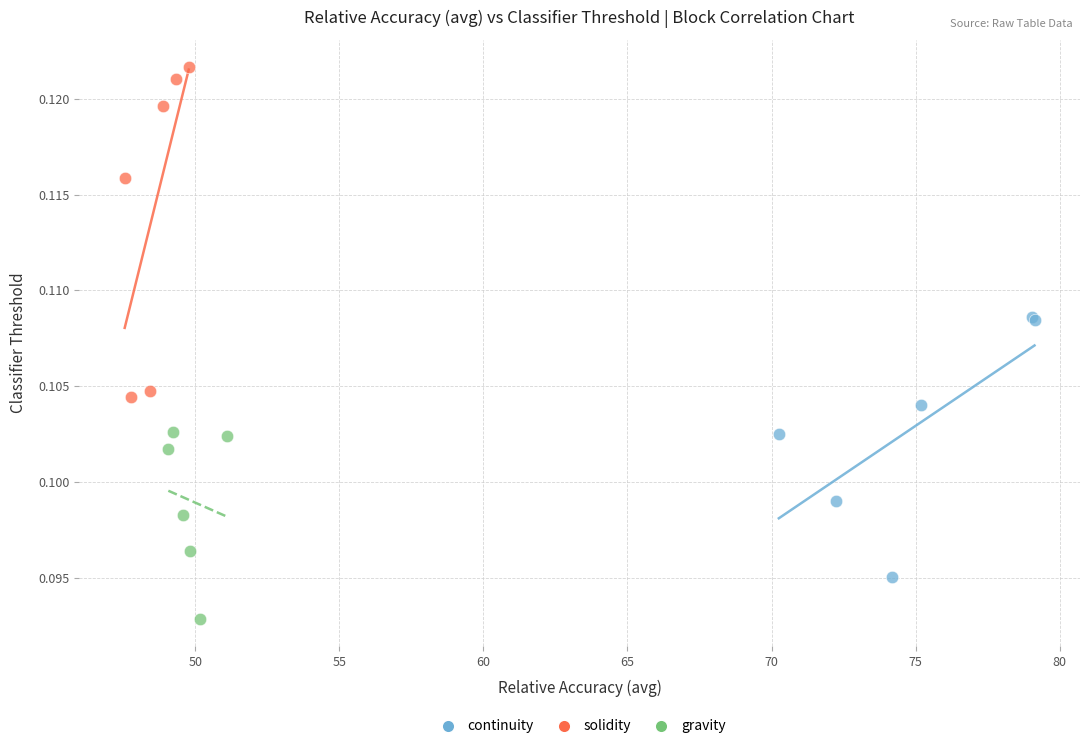

Which series has the widest spread of Y values?

solidity